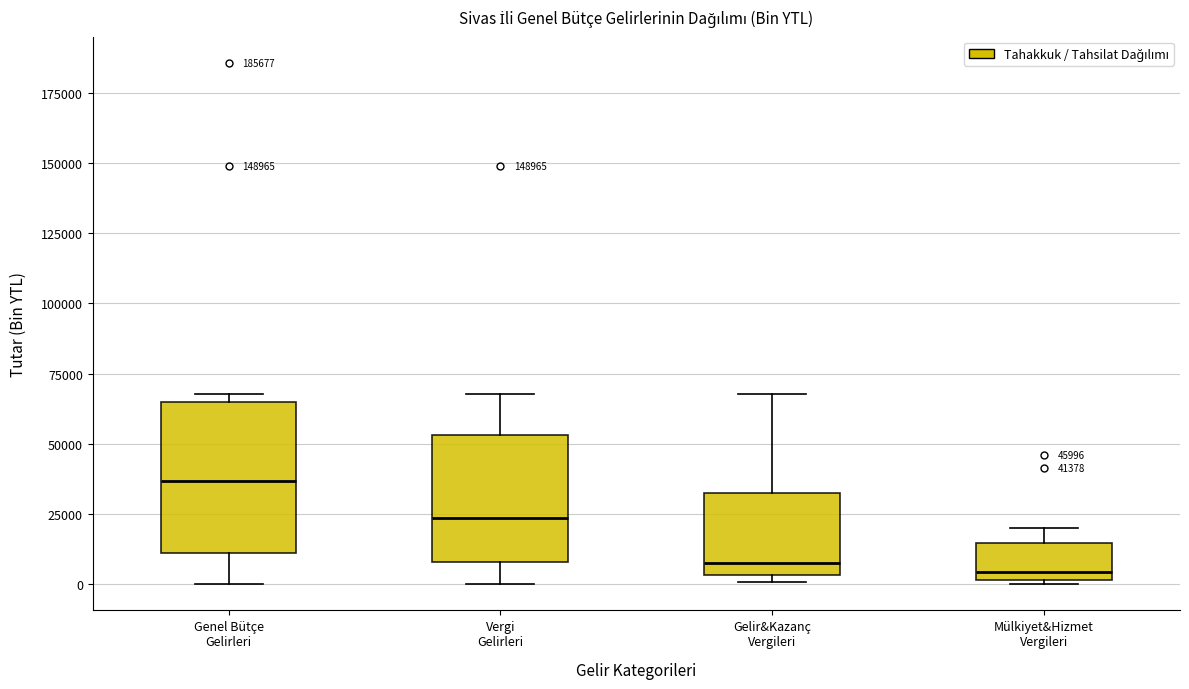

Which box is the tallest, from its lower edge to its upper edge?

Genel Bütçe Gelirleri